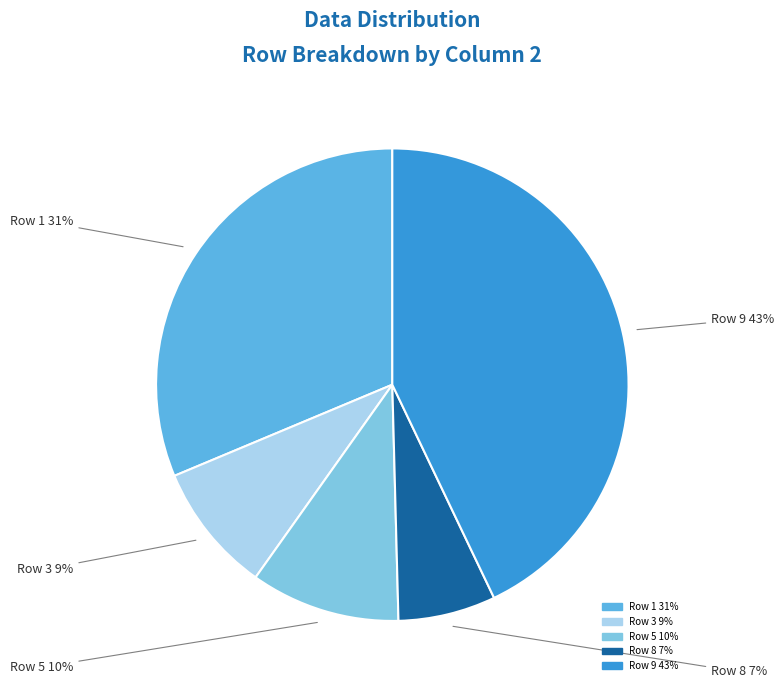

To the nearest percent, what is the difference between the largest and smallest slice percentages?

36%